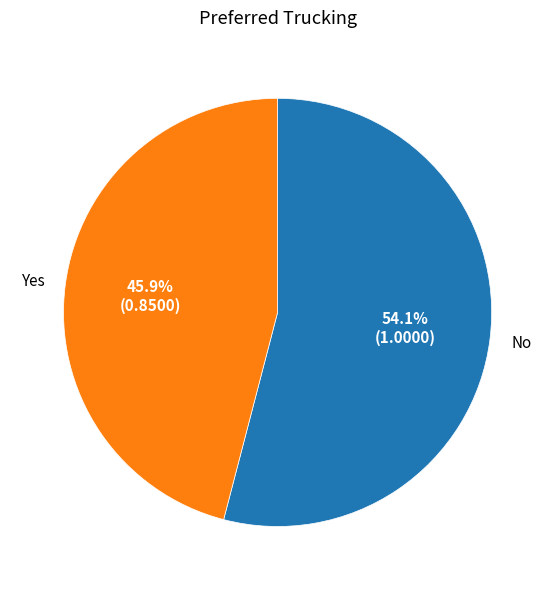

What is the total percentage of Yes and No?

100.0%